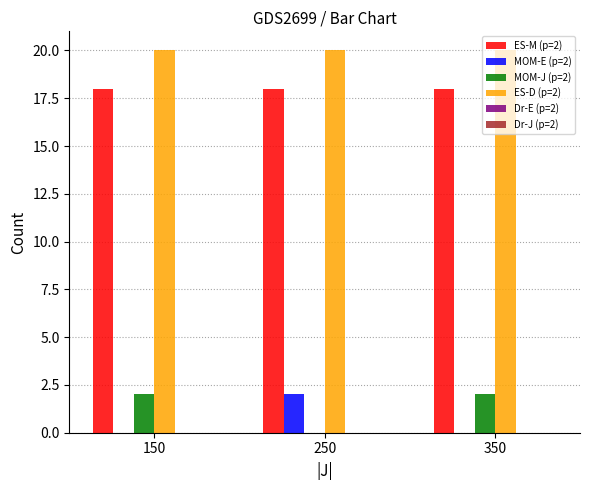

What is the average value of the MOM-J (p=2) series?

1